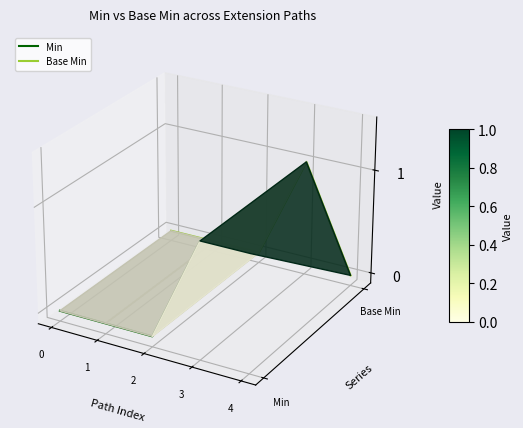

How many lines are shown in the chart?

2